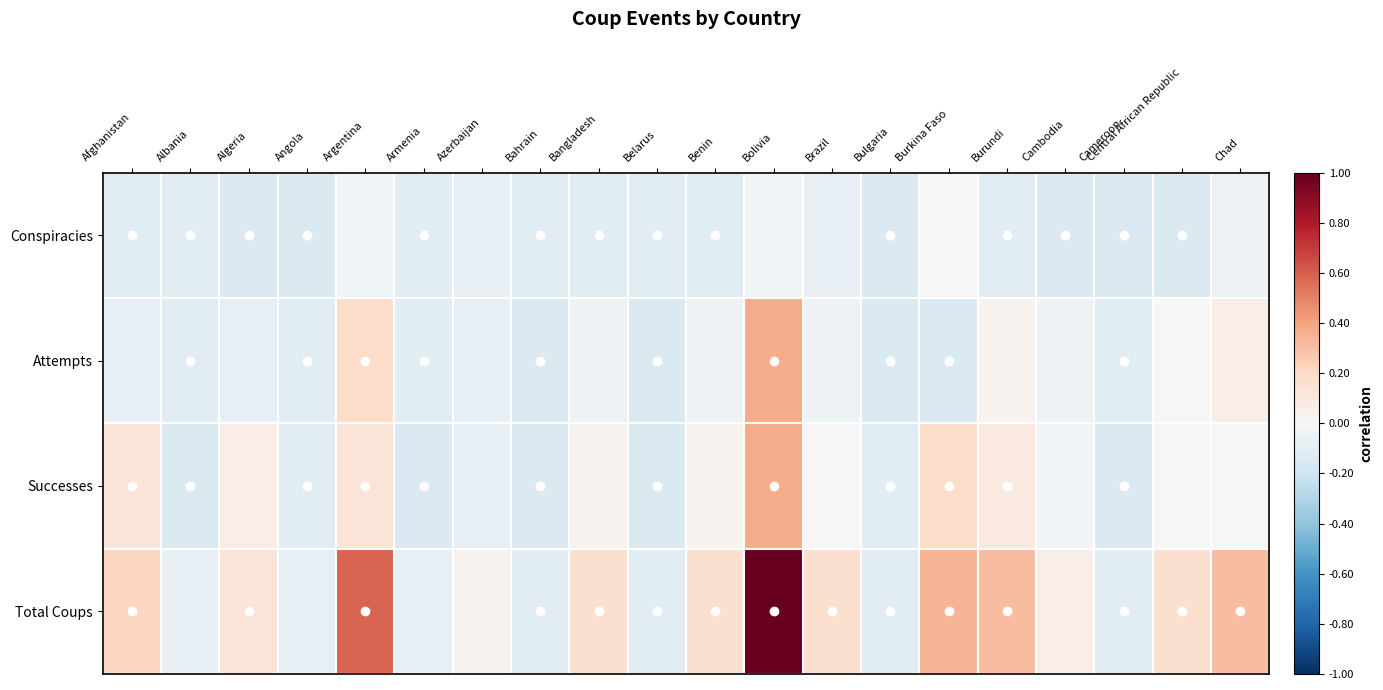

How many categories are shown in the chart?

20